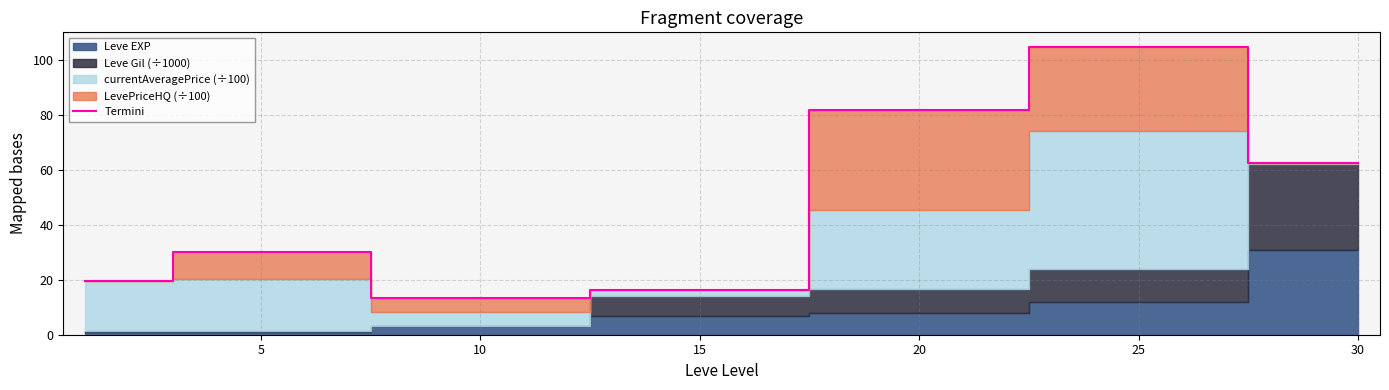

Is it true that Termini equals 24.4 at 15?

False